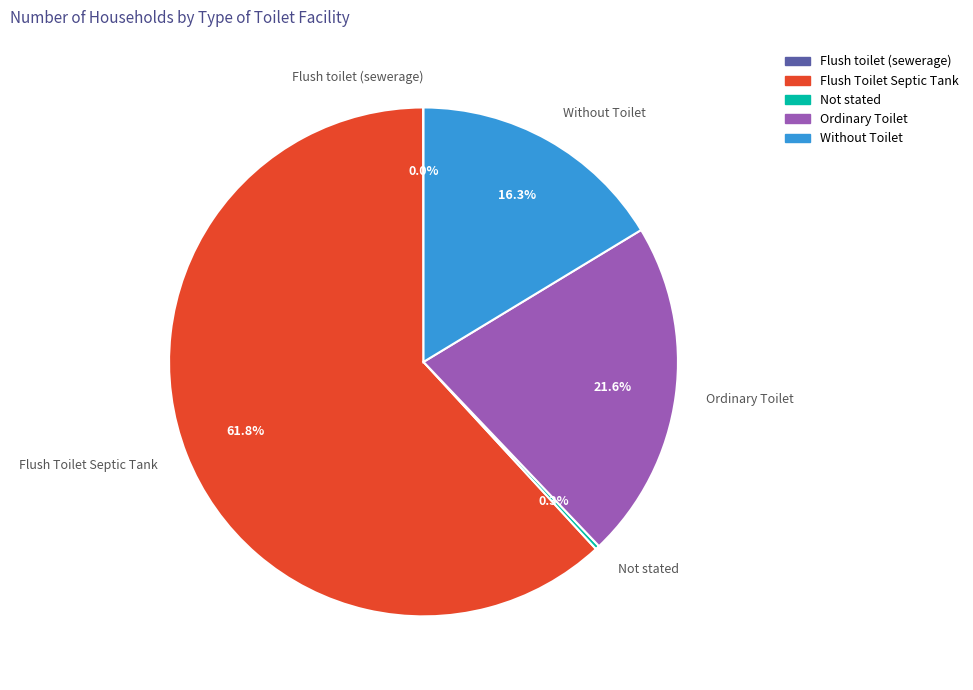

Which category has the biggest portion of the pie?

Flush Toilet Septic Tank